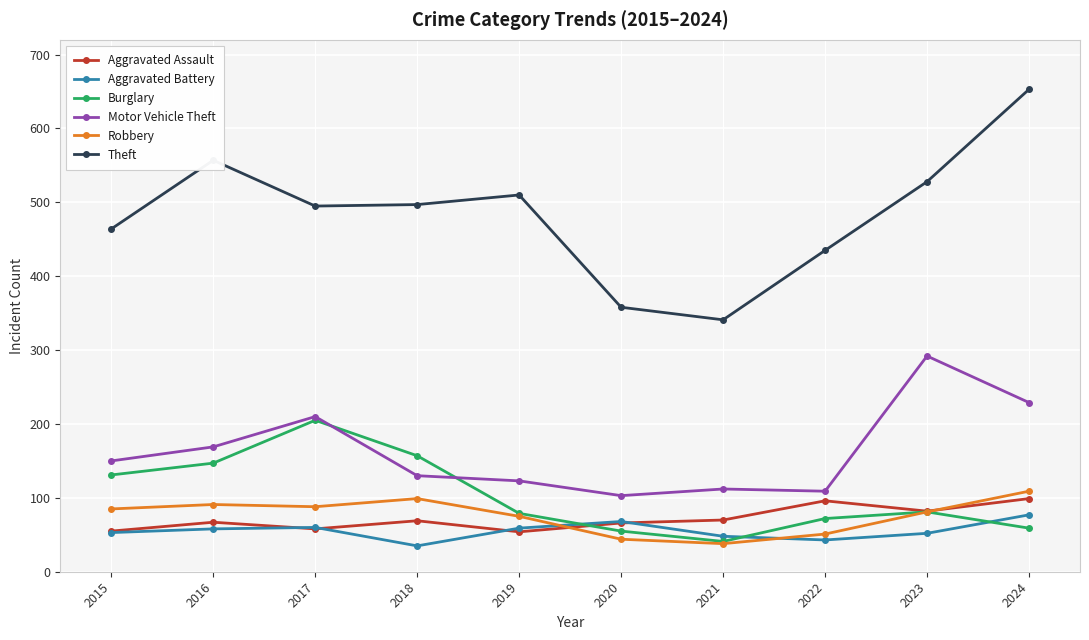

What is the maximum value shown in the chart?

653